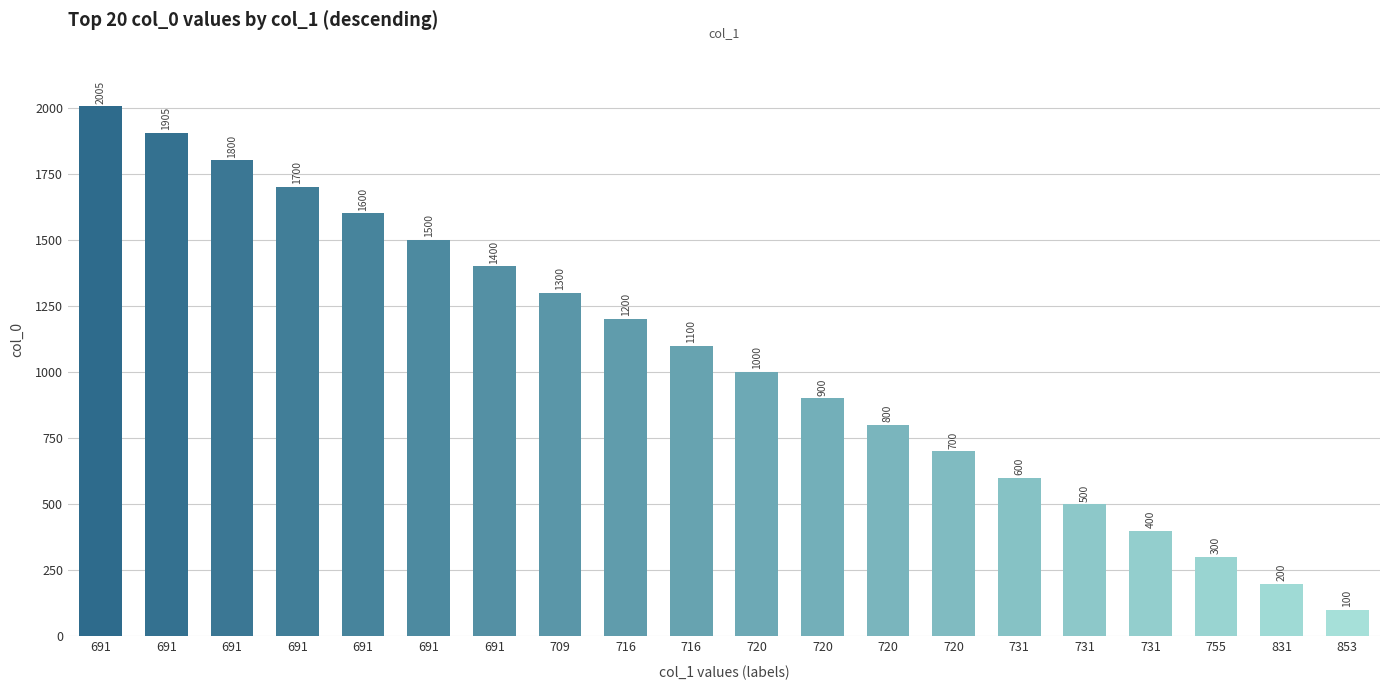

Which category has the highest value across all series?

691